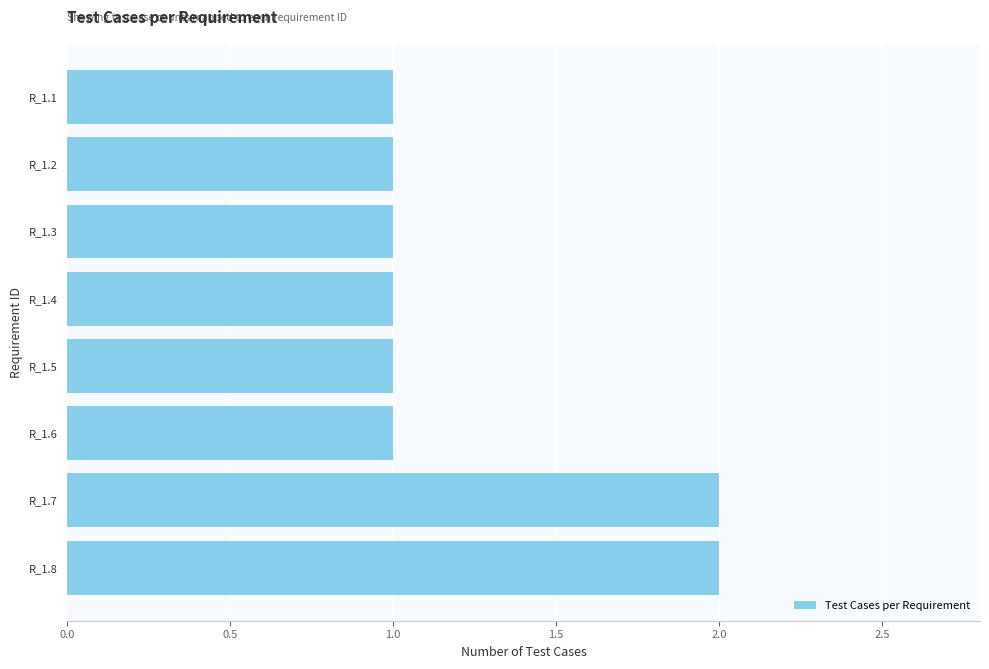

Are the bars horizontal?

Yes